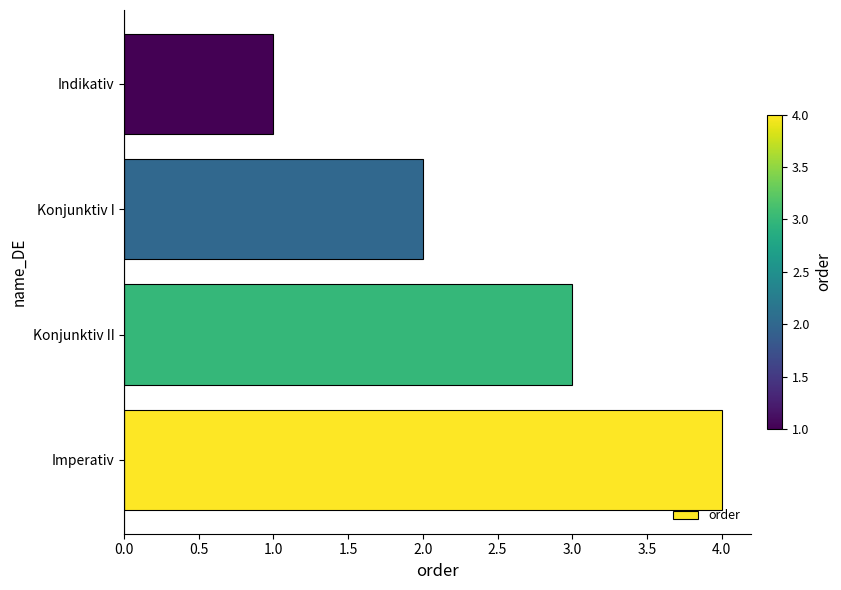

How many data points does each series have?

4